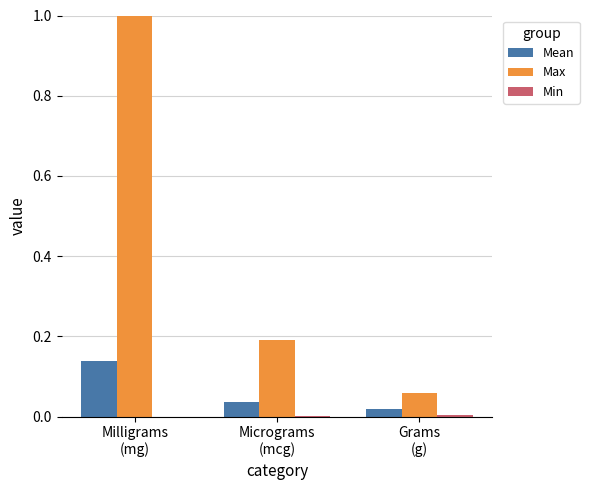

What is the greatest value displayed?

1.0